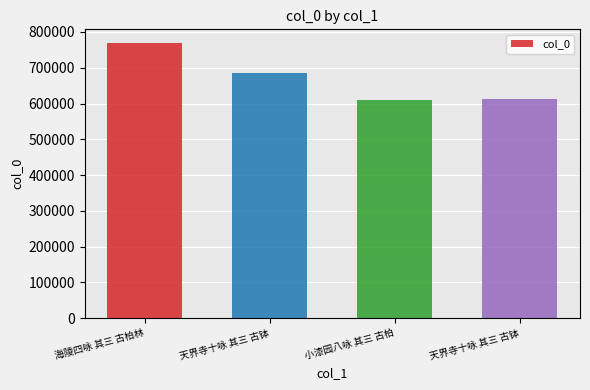

Rank the categories by value from highest to lowest.

海陵四咏 其三 古柏林, 天界寺十咏 其三 古钵, 天界寺十咏 其三 古钵, 小漆园八咏 其三 古柏